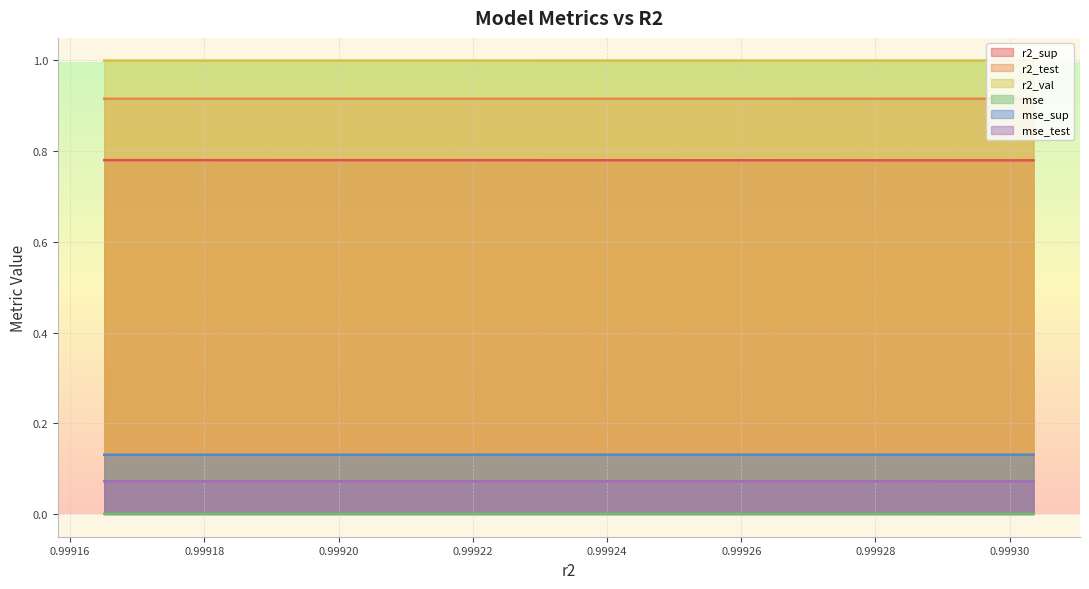

What is the difference between the highest and lowest values at 0.9992893724190567?

1.0